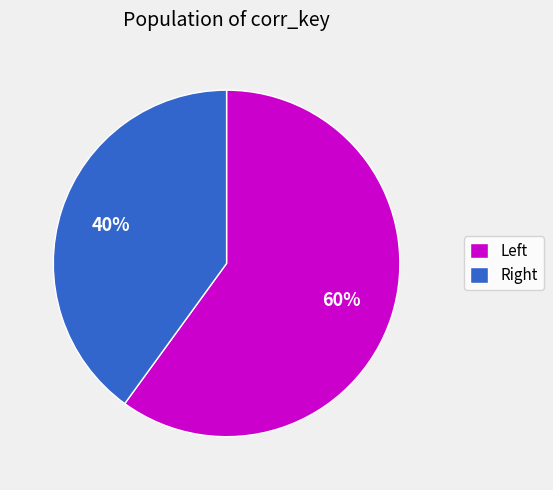

How many slices are in this pie chart?

2